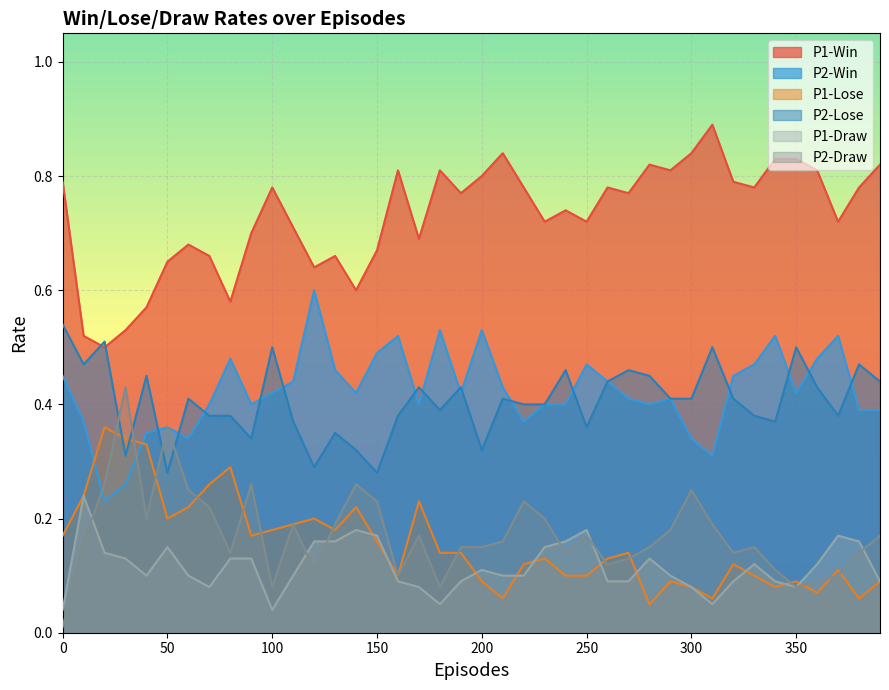

What is the difference between the P2-Draw values at 360 and 220?

0.1